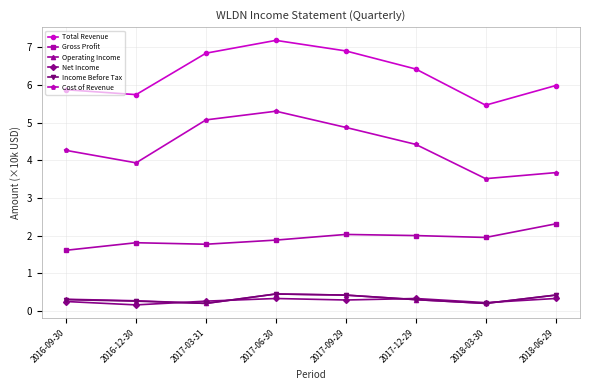

At which category does Cost of Revenue reach its first local valley?

2016-12-30